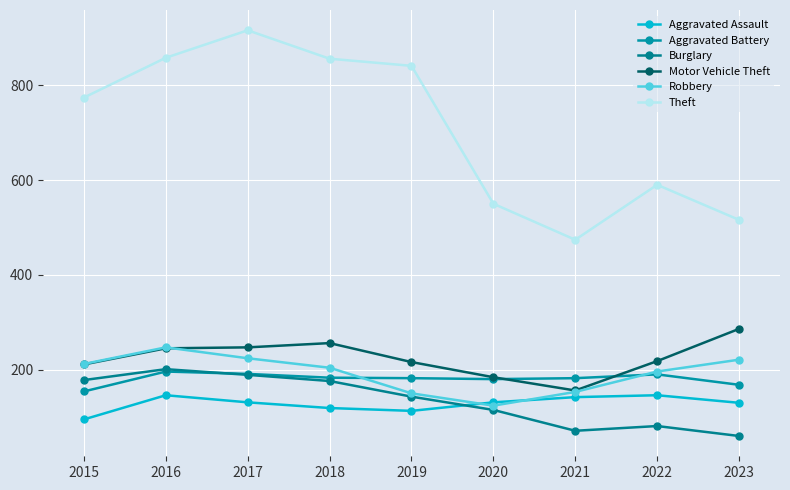

Is it true that Motor Vehicle Theft equals 460 at 2018?

False